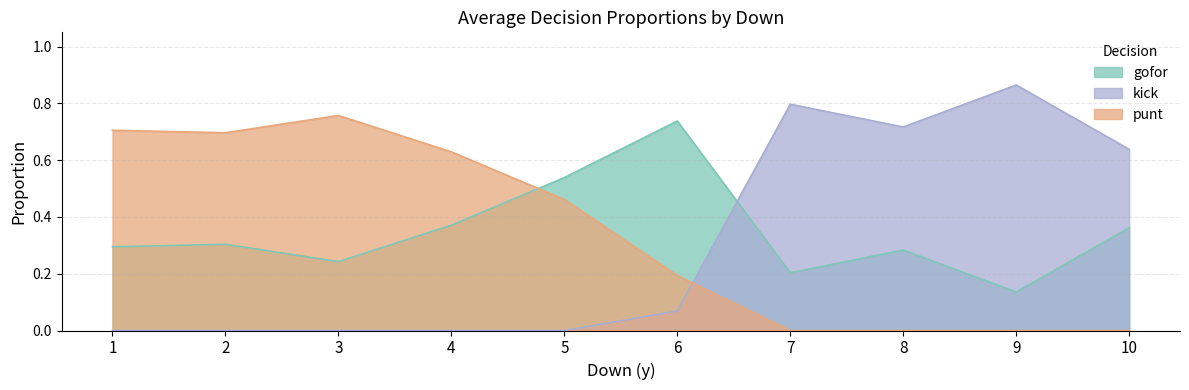

Which series ends up on top after the final intersection of gofor and kick?

kick